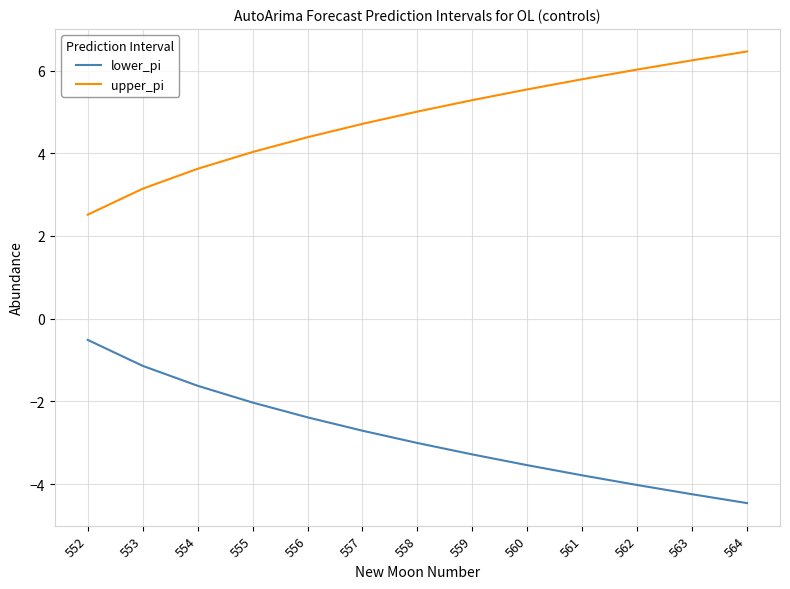

True or false: lower_pi and upper_pi cross at least once.

False